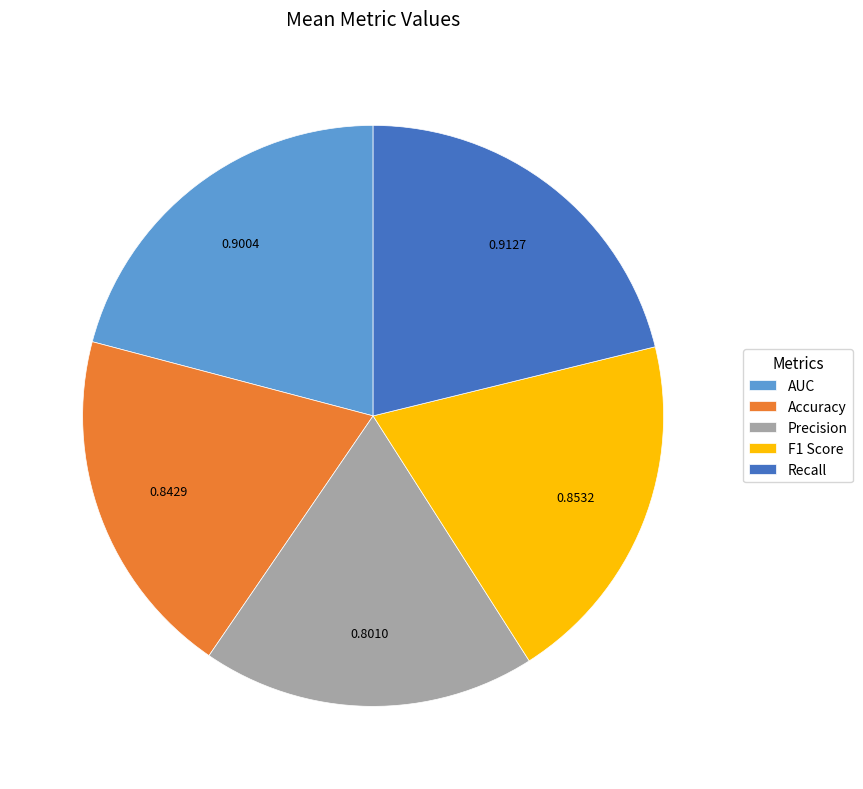

Which slice is the smallest?

Precision